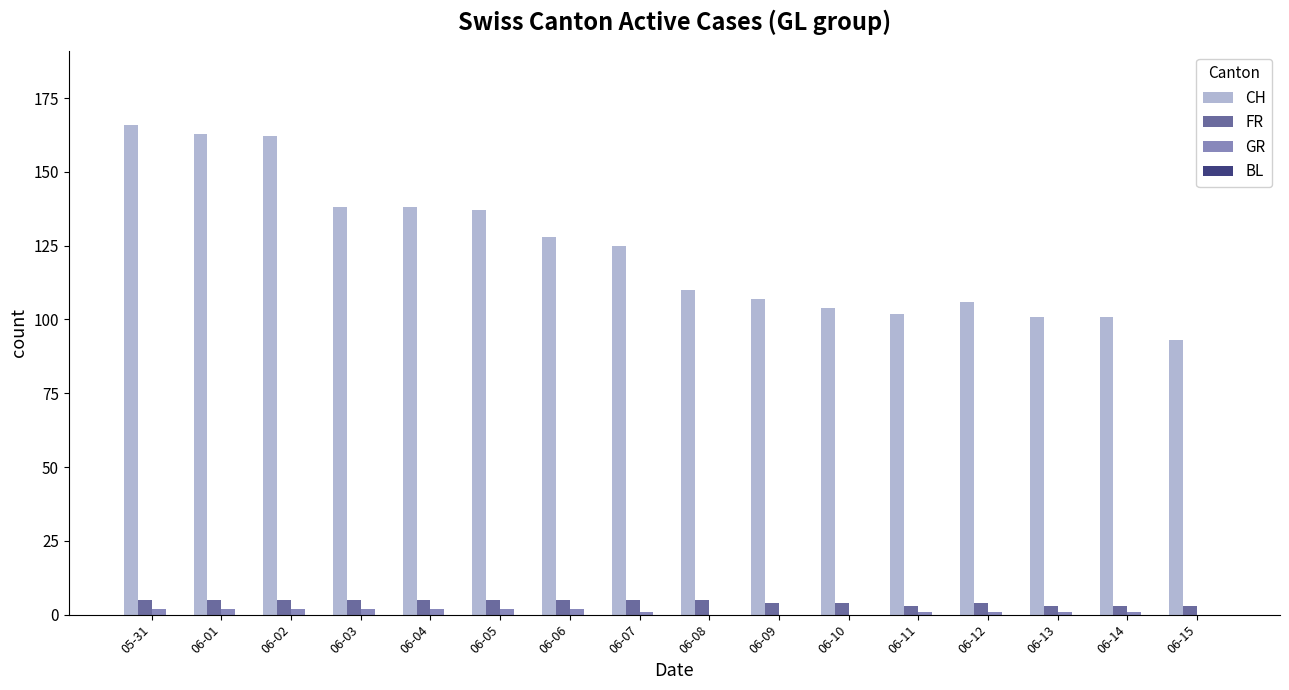

Which series has the largest total across all categories?

CH